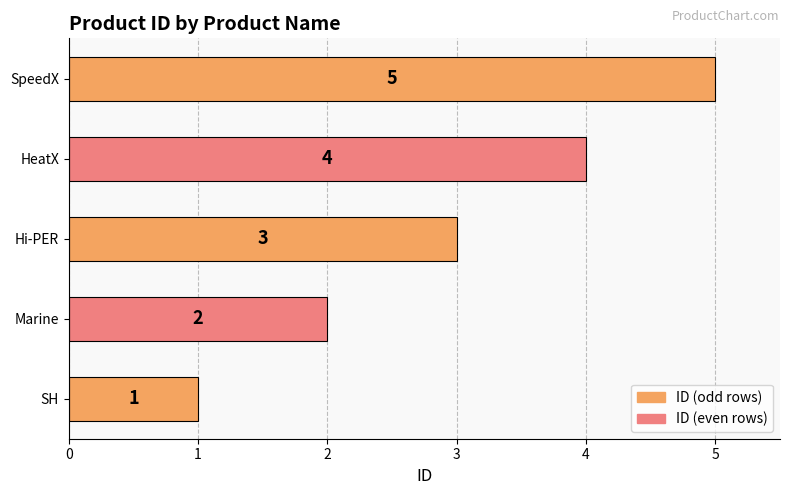

What is the change in value from Hi-PER to SpeedX?

+2